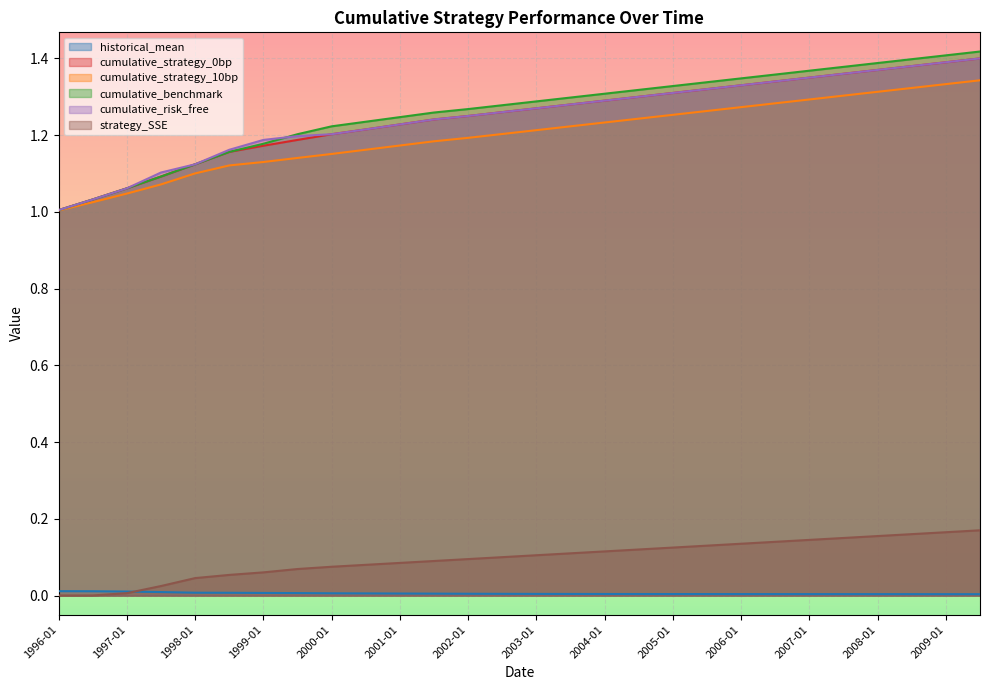

How many series are shown in this chart?

6